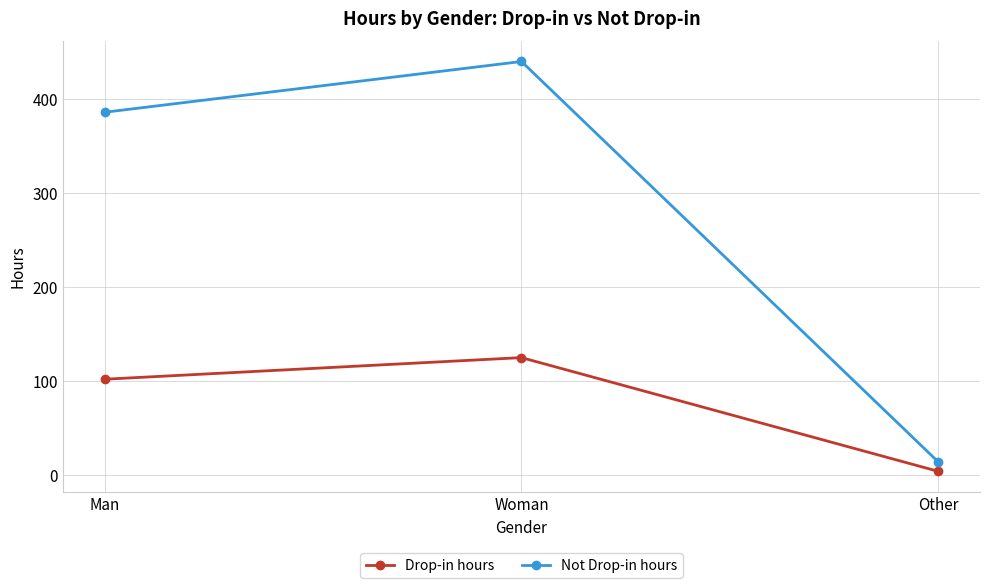

Which category has the lowest value across all series?

Other